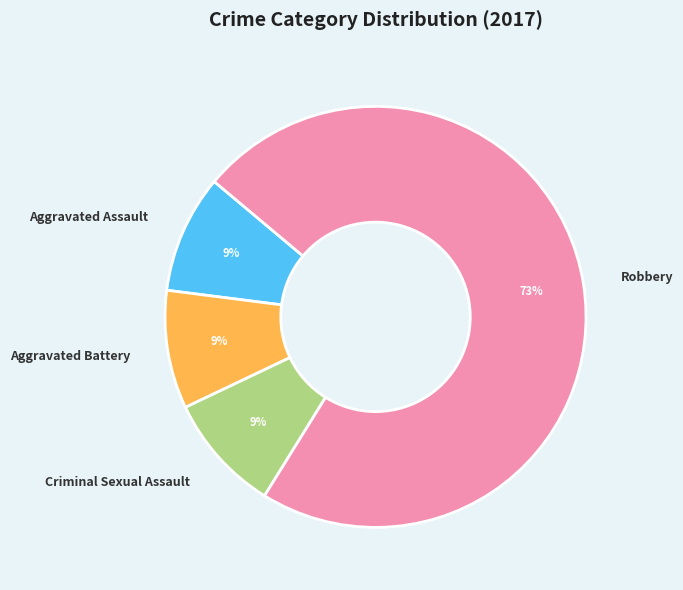

Is it true that Aggravated Battery is 9% of the pie?

True